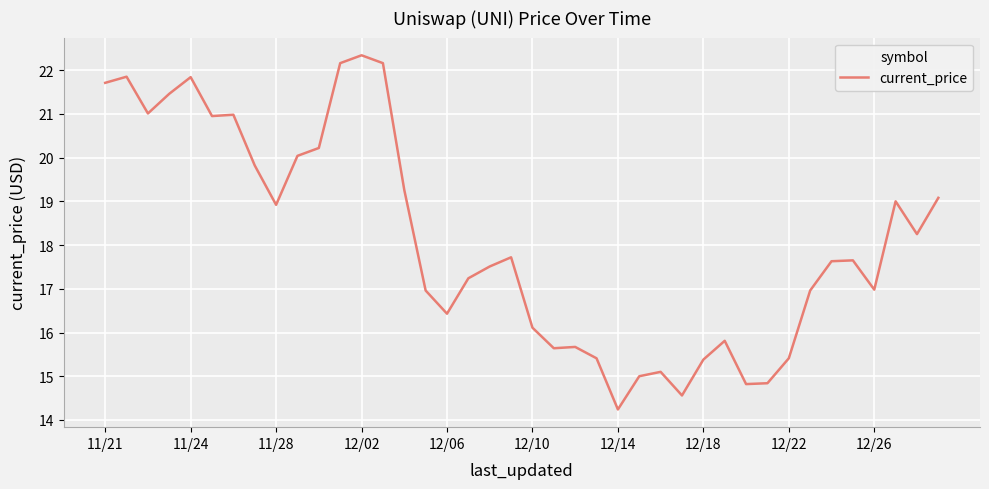

What is the smallest value displayed?

14.2